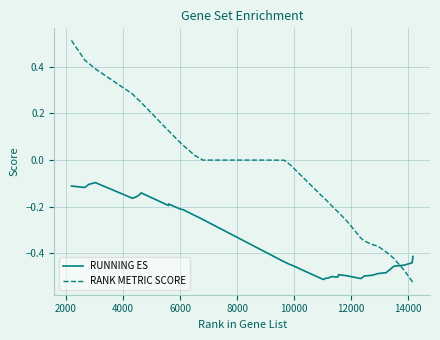

Which series has the largest total across all categories?

RANK METRIC SCORE